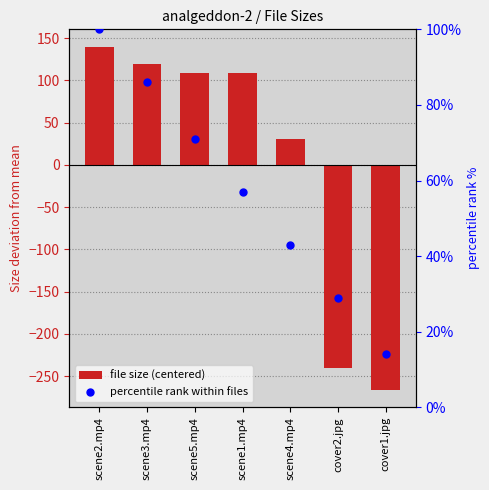

What are all the series names shown in the legend?

file size (centered), percentile rank within files